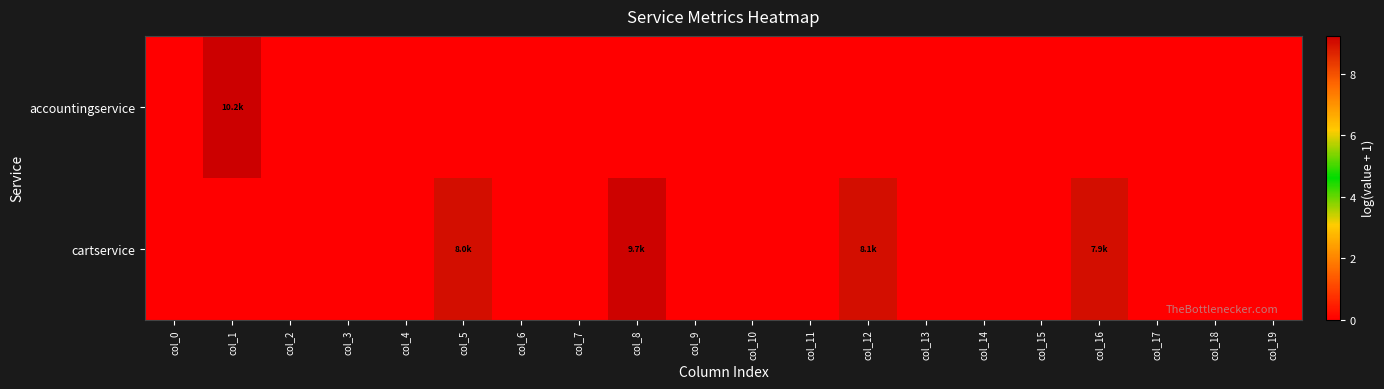

Between col_3 and col_11, which is larger?

col_3